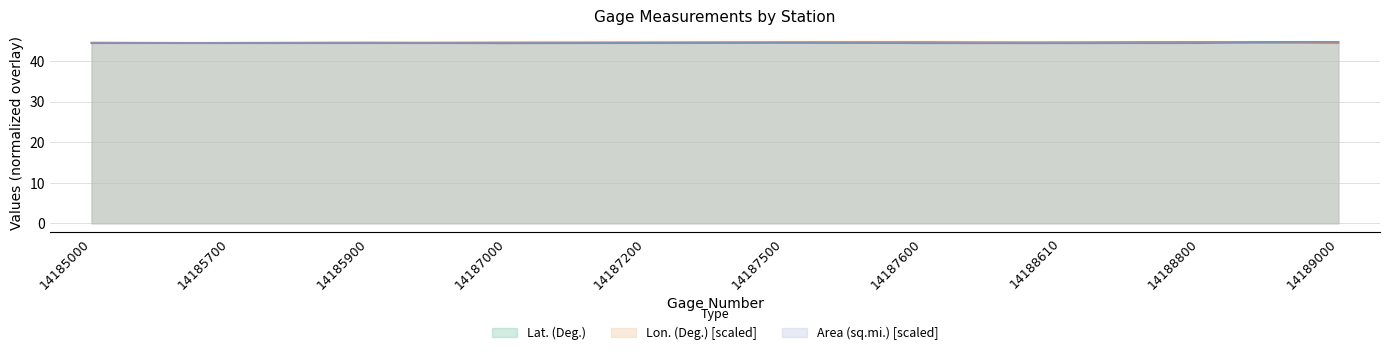

Which category has the highest value across all series?

14189000